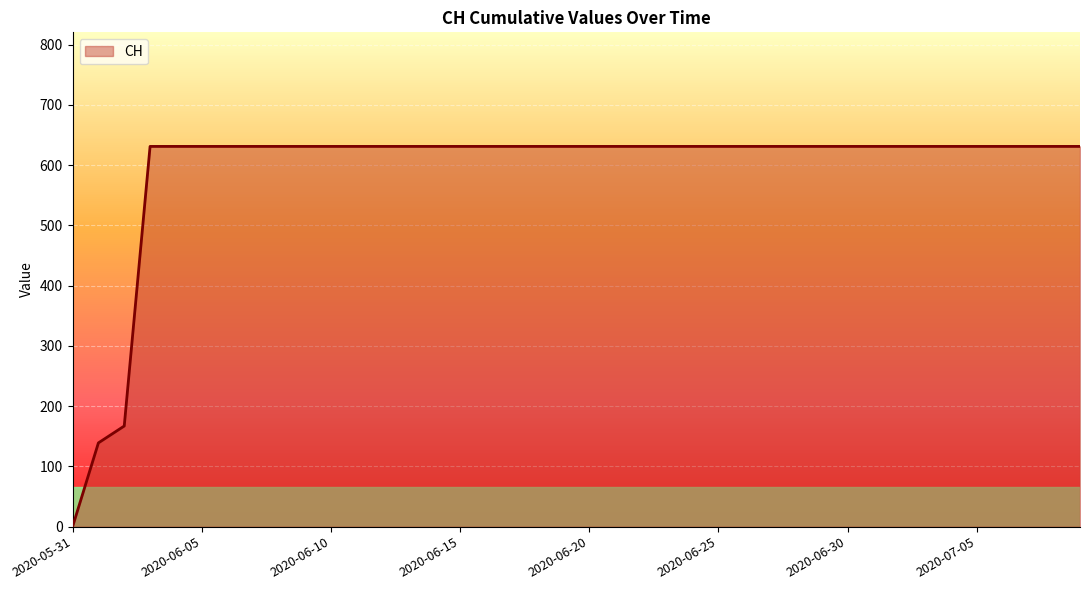

What is the difference between the second highest and second lowest values?

492